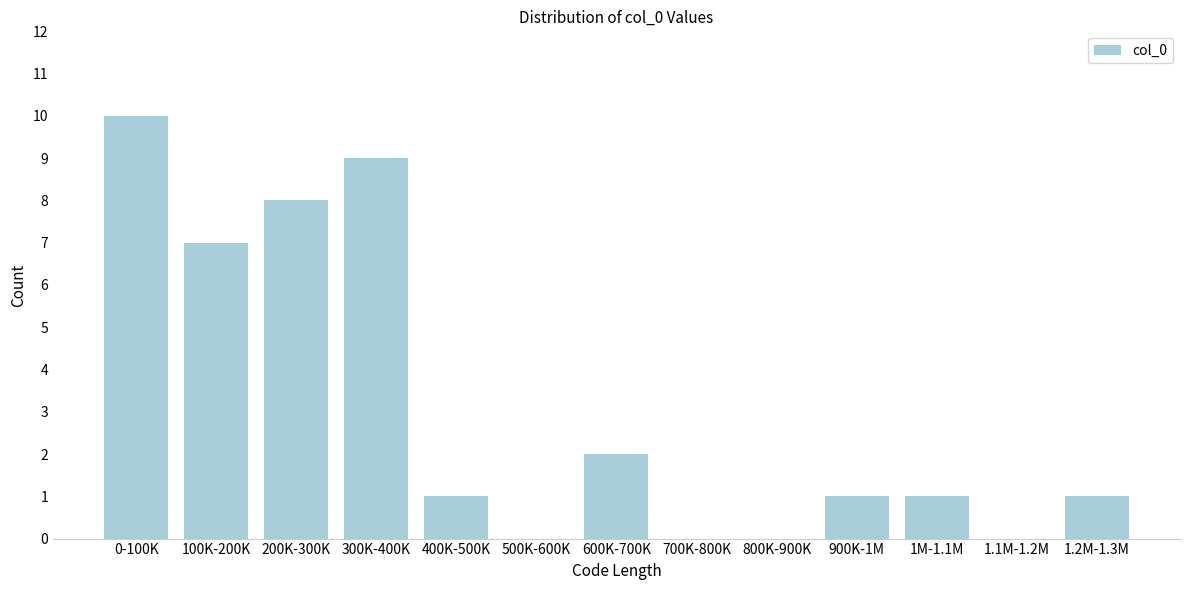

Reading right to left, list all the values displayed in this chart.

1.2M-1.3M=1	1.1M-1.2M=0	1M-1.1M=1	900K-1M=1	800K-900K=0	700K-800K=0	600K-700K=2	500K-600K=0	400K-500K=1	300K-400K=9	200K-300K=8	100K-200K=7	0-100K=10